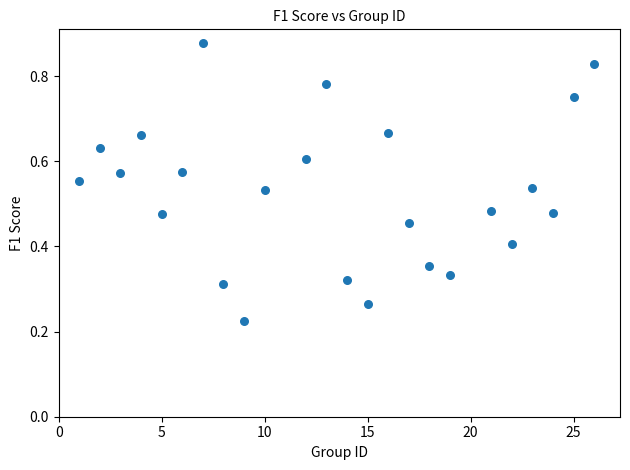

What is the range of X values (max minus min)?

25.0